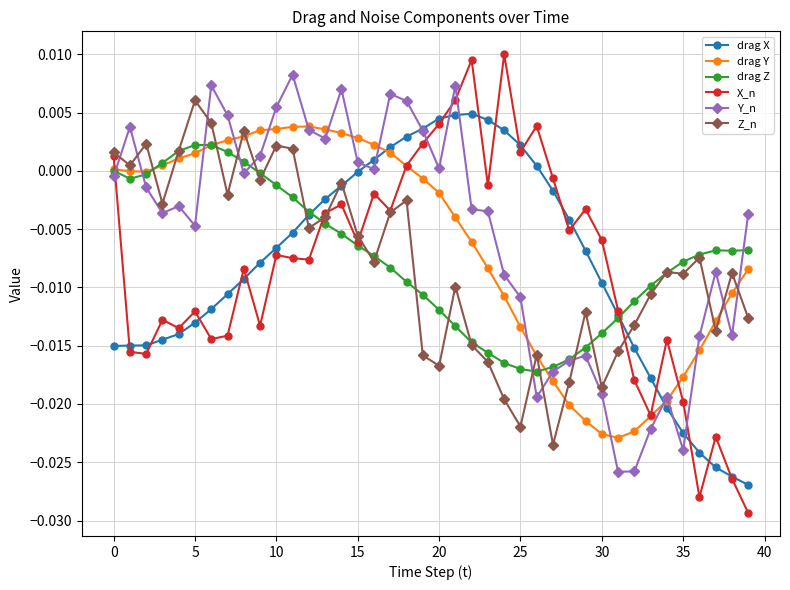

Which series has the widest spread of values?

X_n